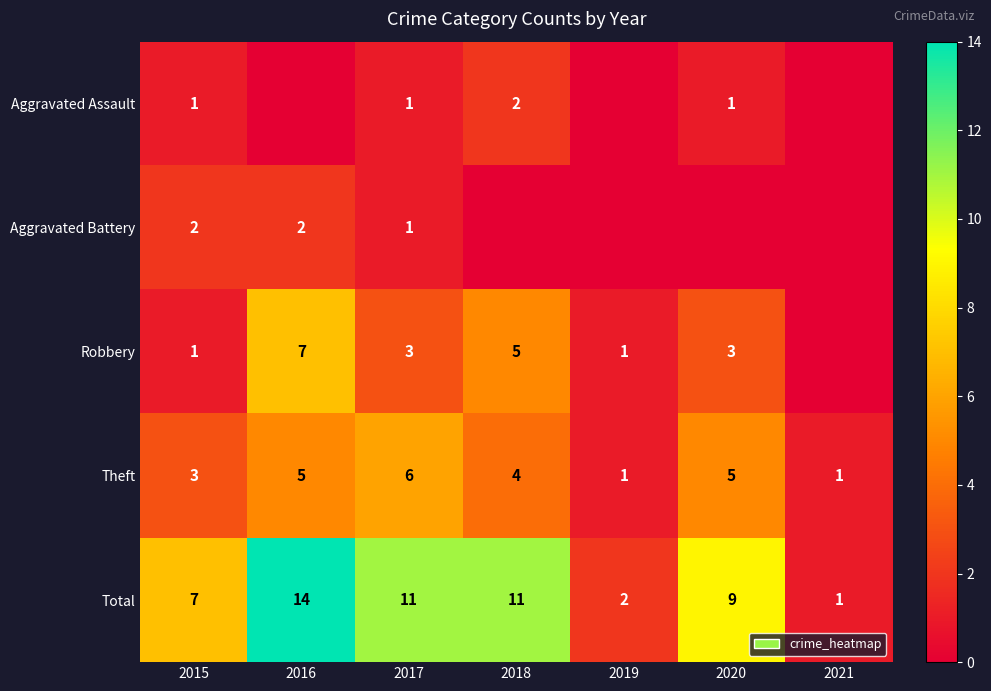

The Aggravated Assault series shows 2 at 2017. True or false?

False